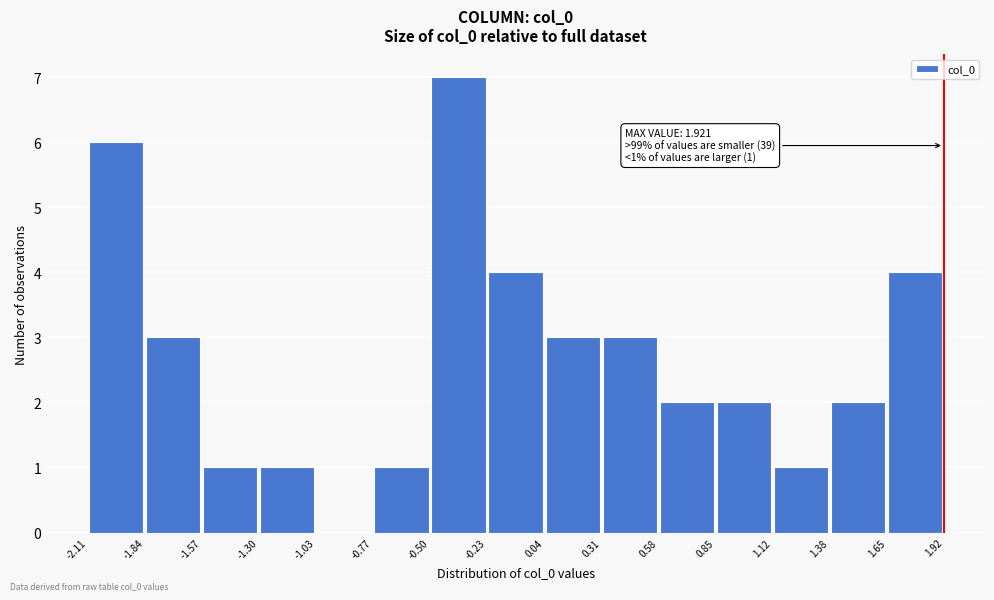

Which range on the x-axis has the tallest bar?

-0.50 to -0.23